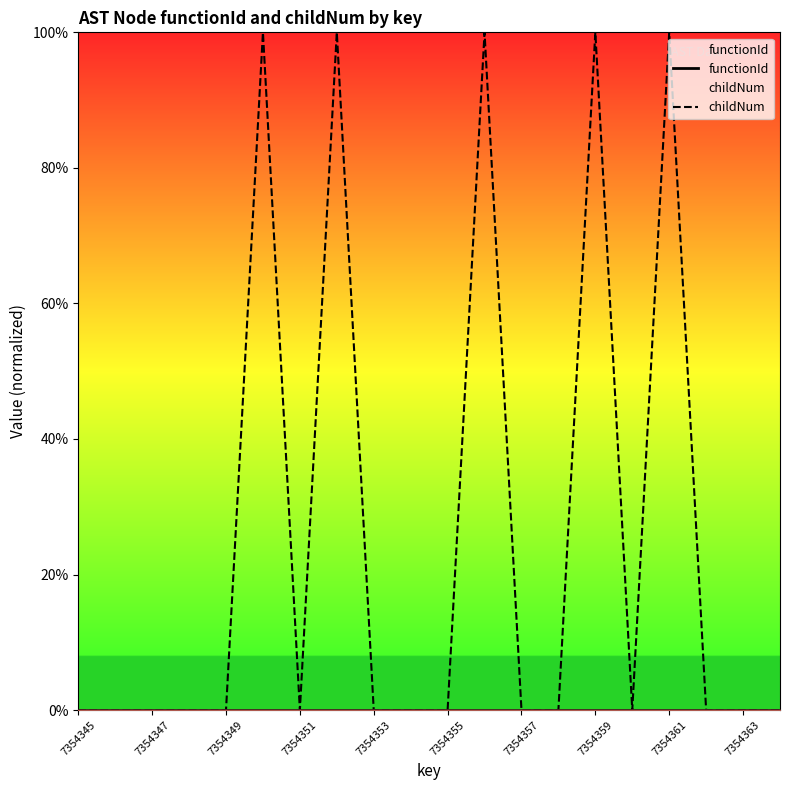

Is it true that childNum equals 100.0 at 7354359?

True